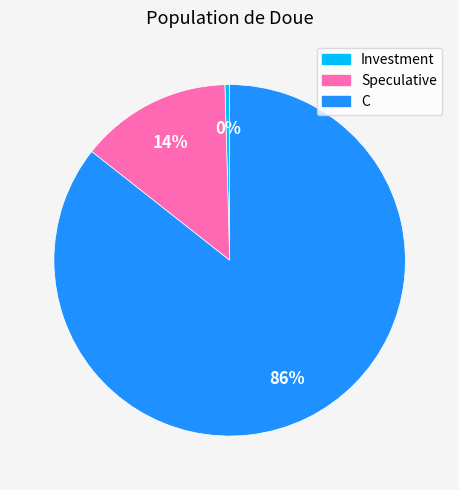

How many slices are in this pie chart?

3